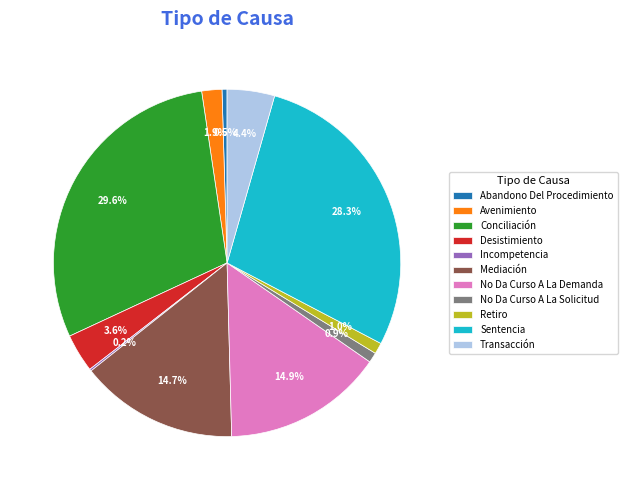

Approximately how many times larger is the value at Conciliación compared to No Da Curso A La Solicitud?

31.5